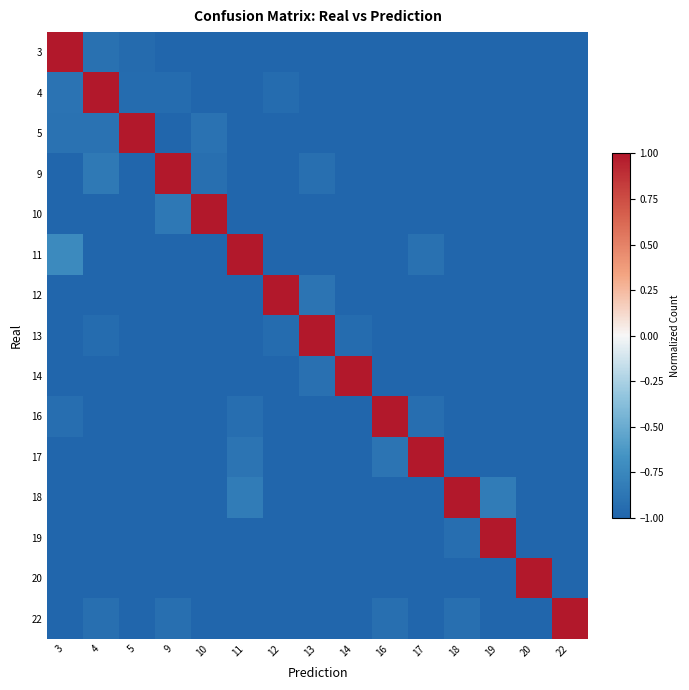

What is the smallest value displayed?

-1.0